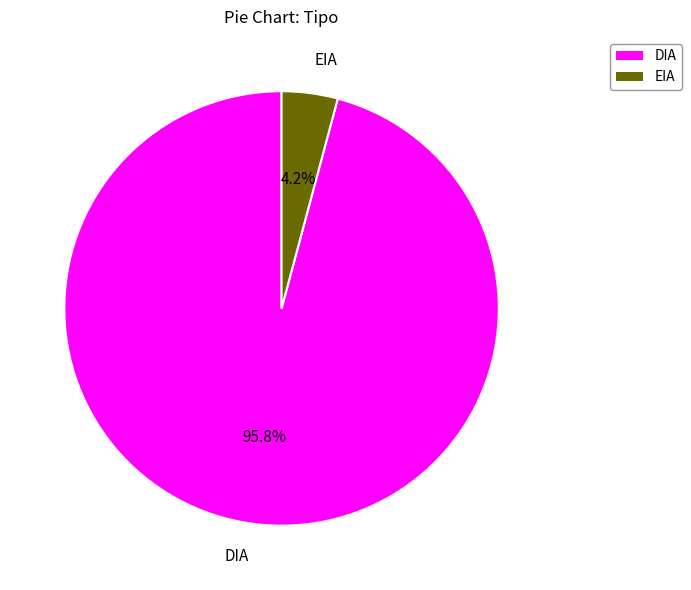

Between DIA and EIA, which is larger?

DIA